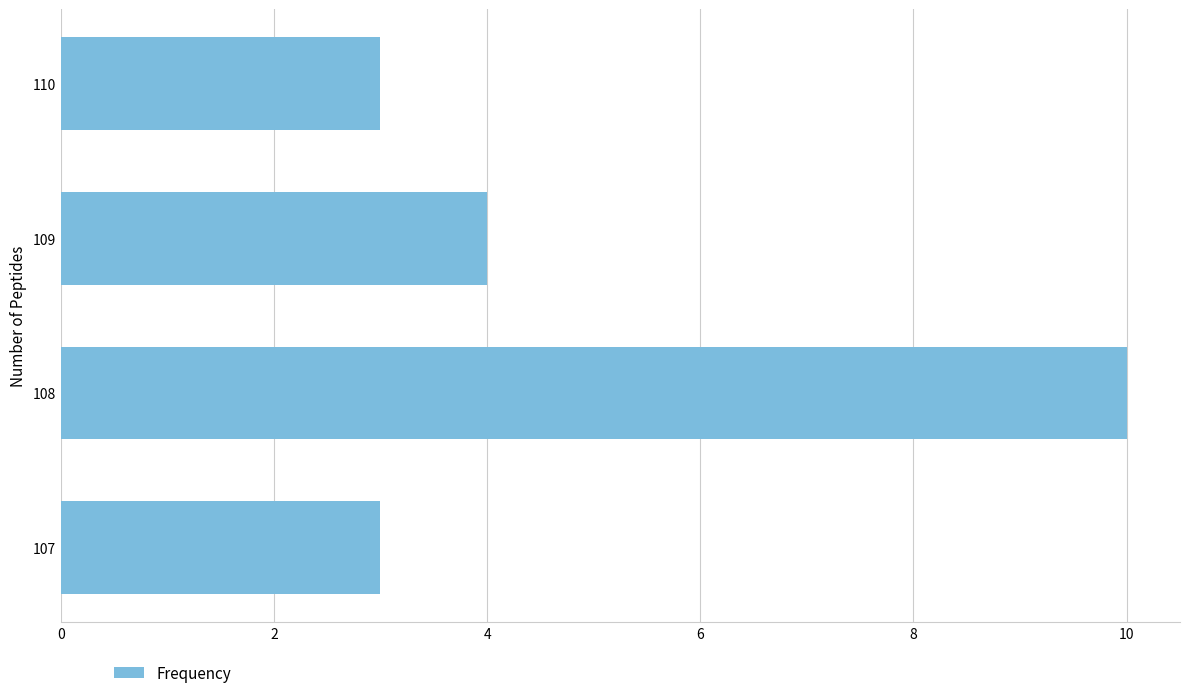

Reading top to bottom, transcribe all the data shown in this chart.

3	4	10	3